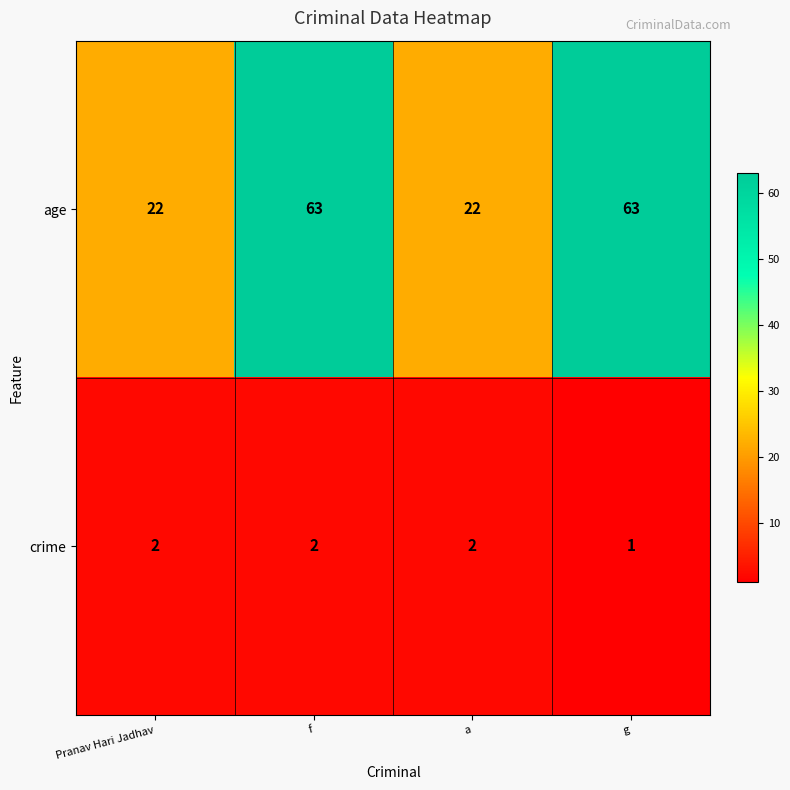

Where is crime nearest to the value 1?

g